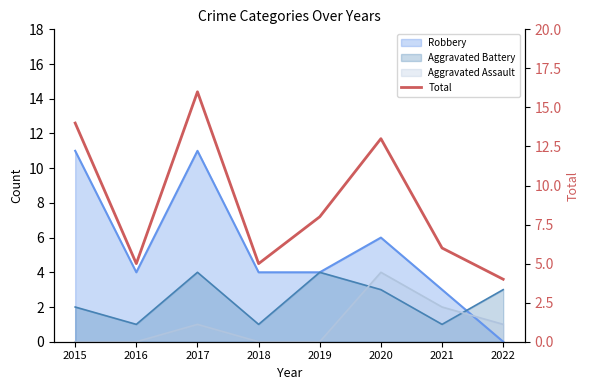

True or false: the data shows 10 at 2017.

False